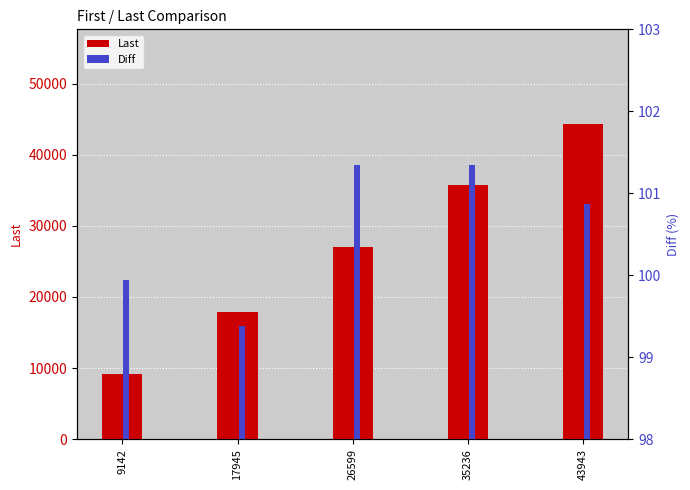

True or false: Diff has a value of 40.2 at 17945.

False